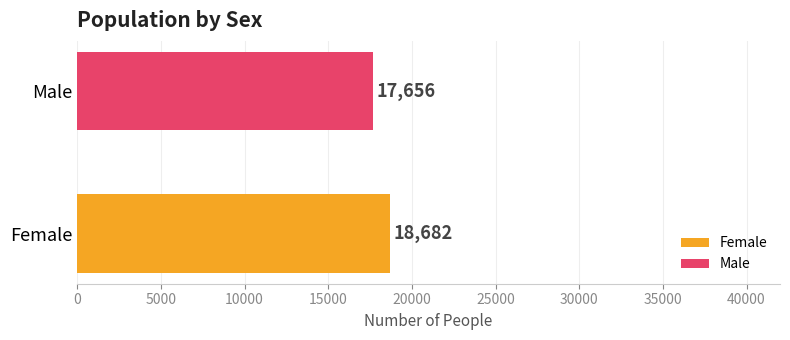

Which series has the widest spread of values?

Female